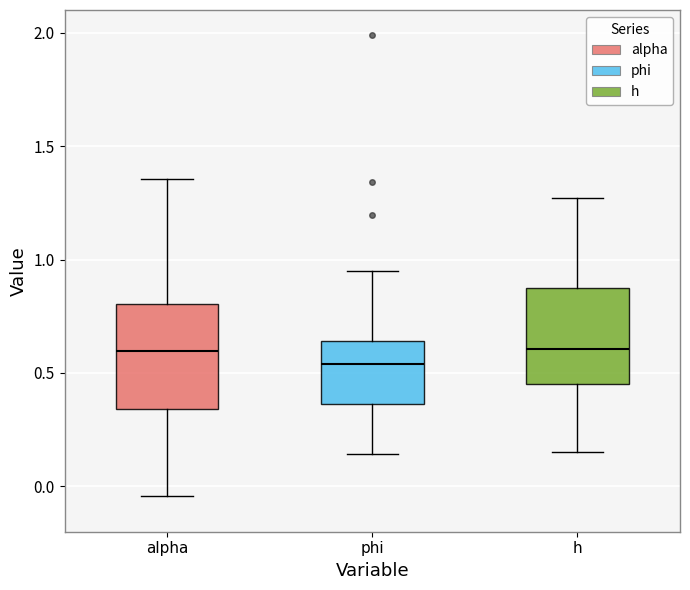

Reading left to right, read every box against the y-axis: the position of its median line, the range the box covers, and the ends of its whiskers. The values are not printed on the chart, so give them approximately, as read against the axis.

alpha: median 0.60, box 0.35 to 0.80, whiskers -0.05 to 1.35
phi: median 0.55, box 0.35 to 0.65, whiskers 0.15 to 0.95
h: median 0.60, box 0.45 to 0.85, whiskers 0.15 to 1.25